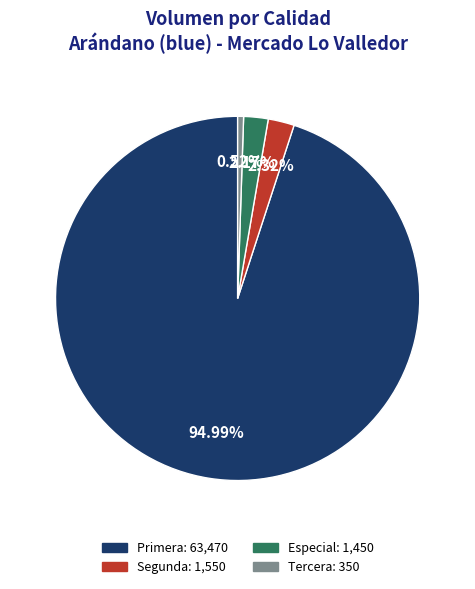

The Especial slice represents 2% of the pie. True or false?

True